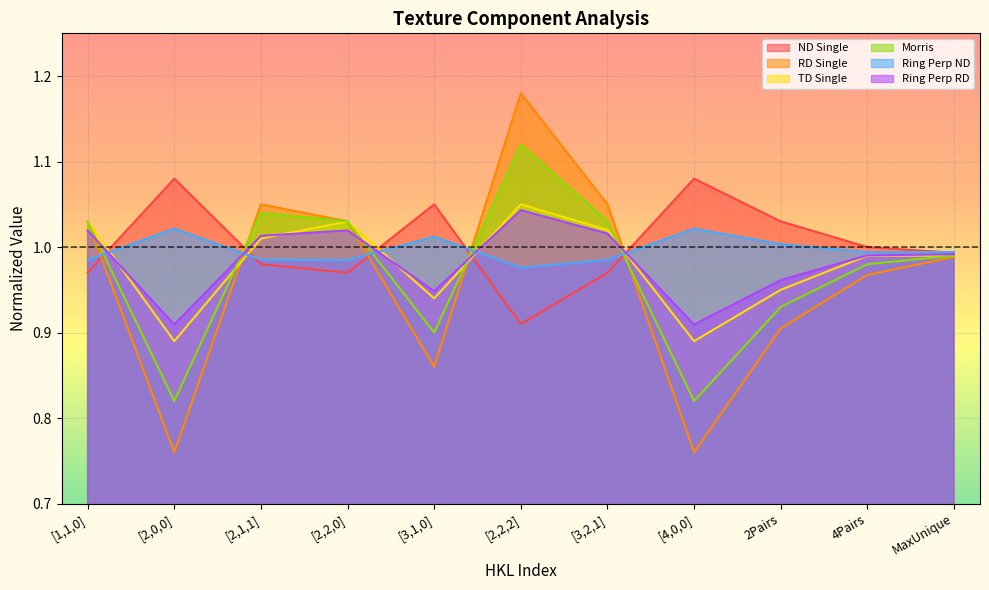

True or false: TD Single has a value of 0.3 at [1,1,0].

False